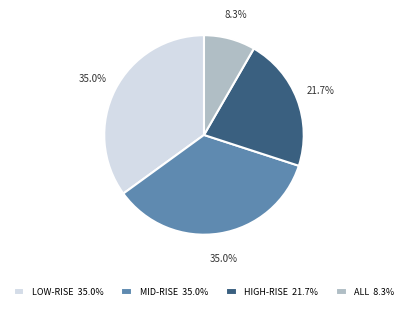

Approximately how many times larger is the value at LOW-RISE 35.0% compared to ALL 8.3%?

4.2